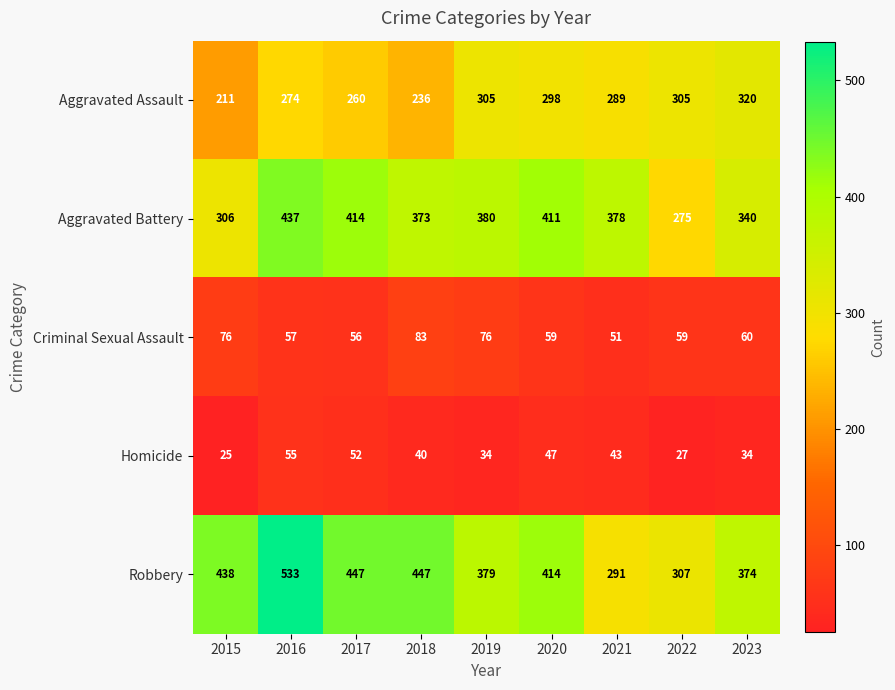

What is the average value of the Aggravated Battery series?

368